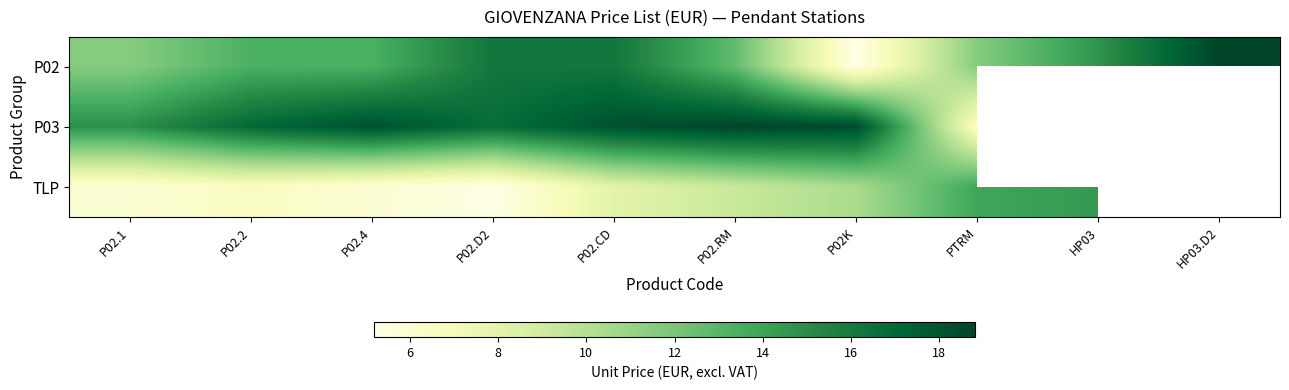

The TLP series shows 10.4 at P02K. True or false?

True